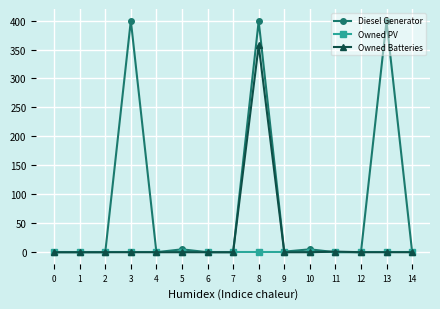

What are all the series names shown in the legend?

Diesel Generator, Owned PV, Owned Batteries